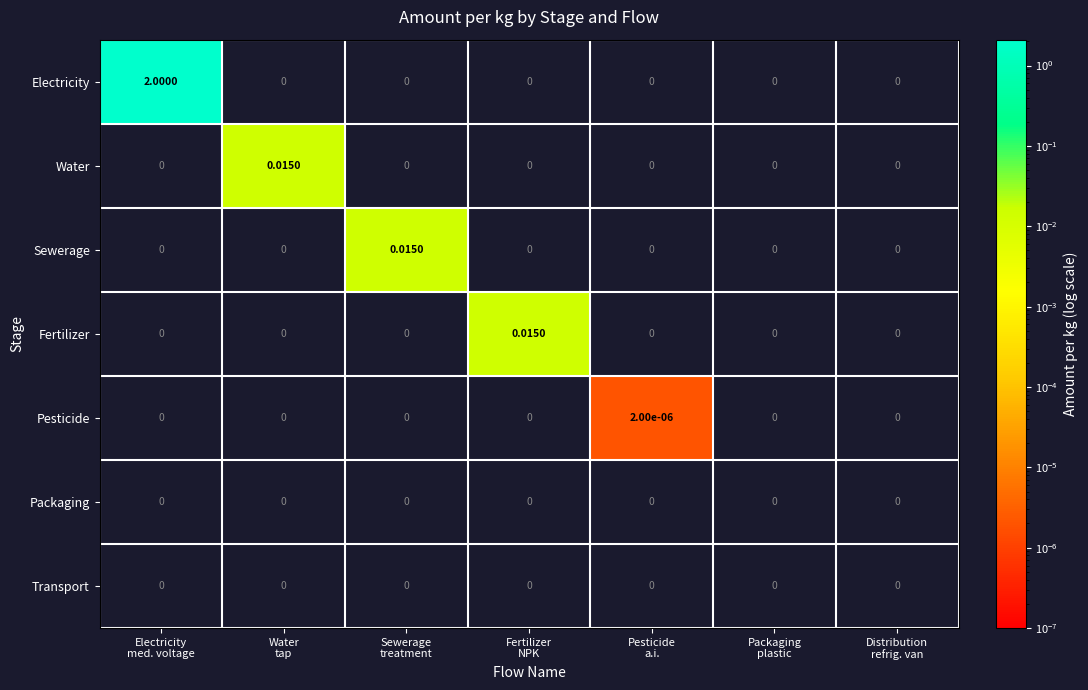

Which series has the largest total across all categories?

Electricity